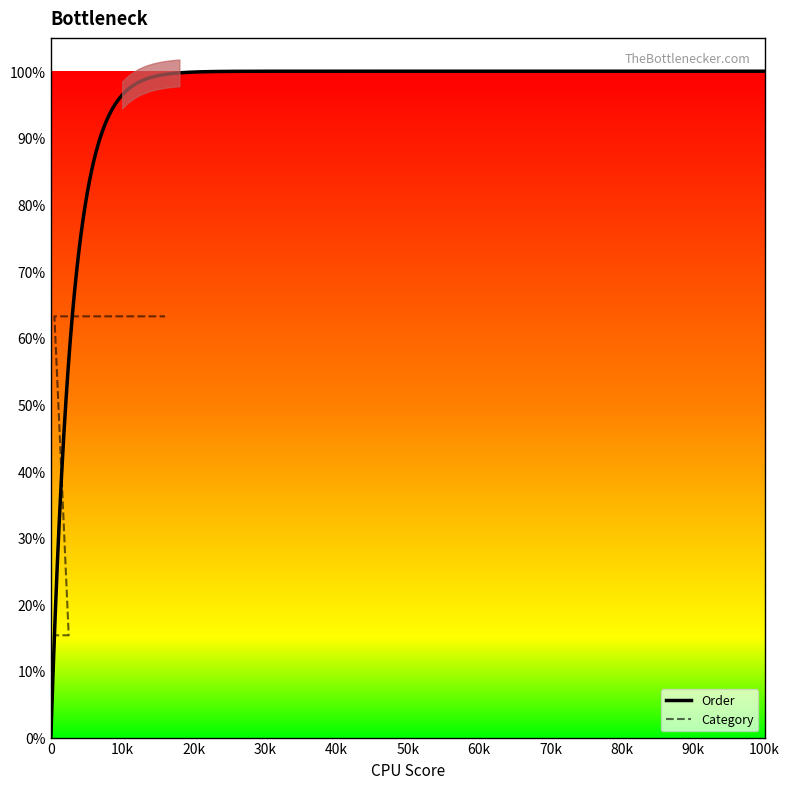

What is the value of the 36th point from the left?

63.2